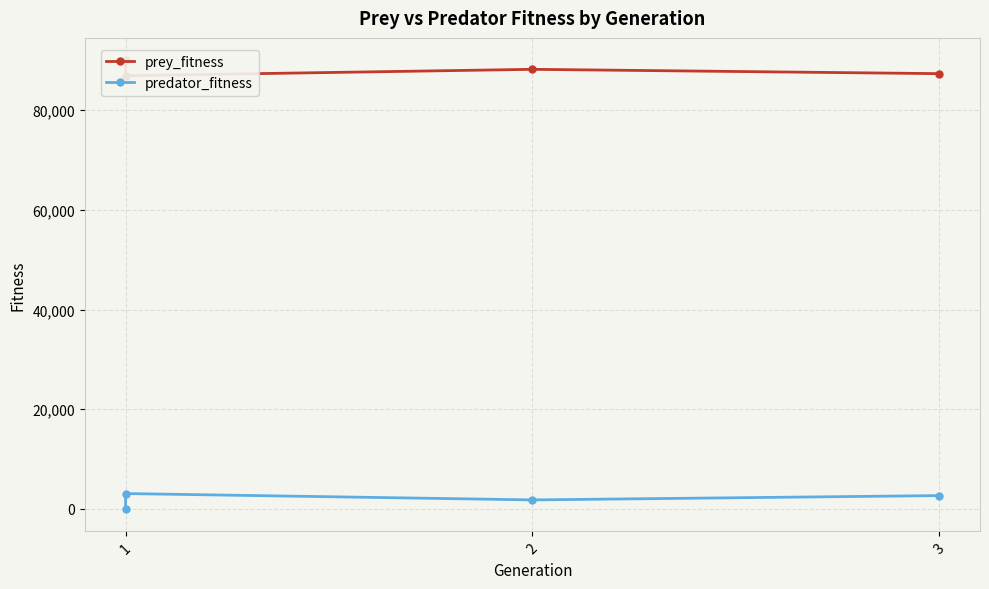

Which label corresponds to the smallest value in the chart?

1